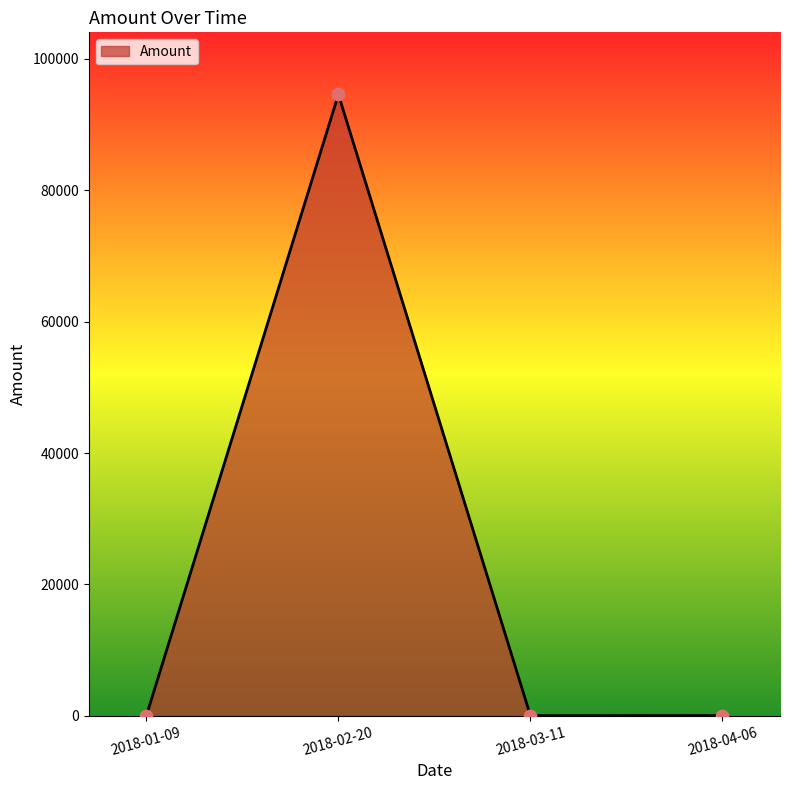

Which has a higher value, 2018-02-20 or 2018-03-11?

2018-02-20